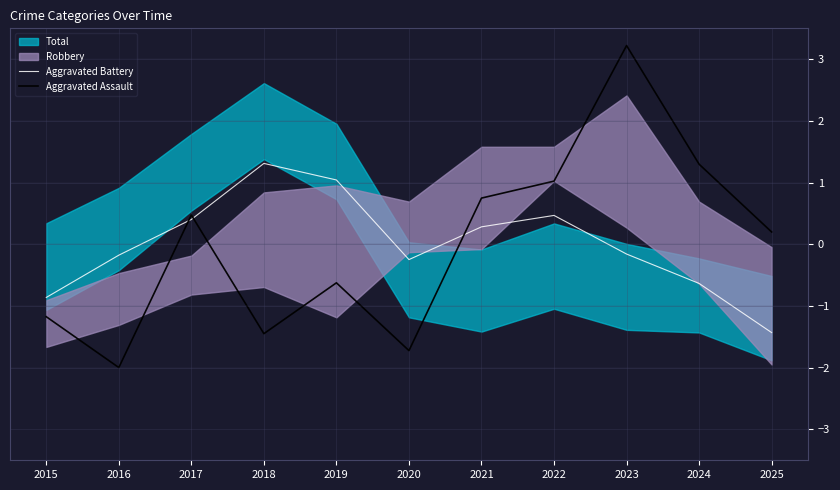

At which label is Aggravated Assault closest to 0?

2025